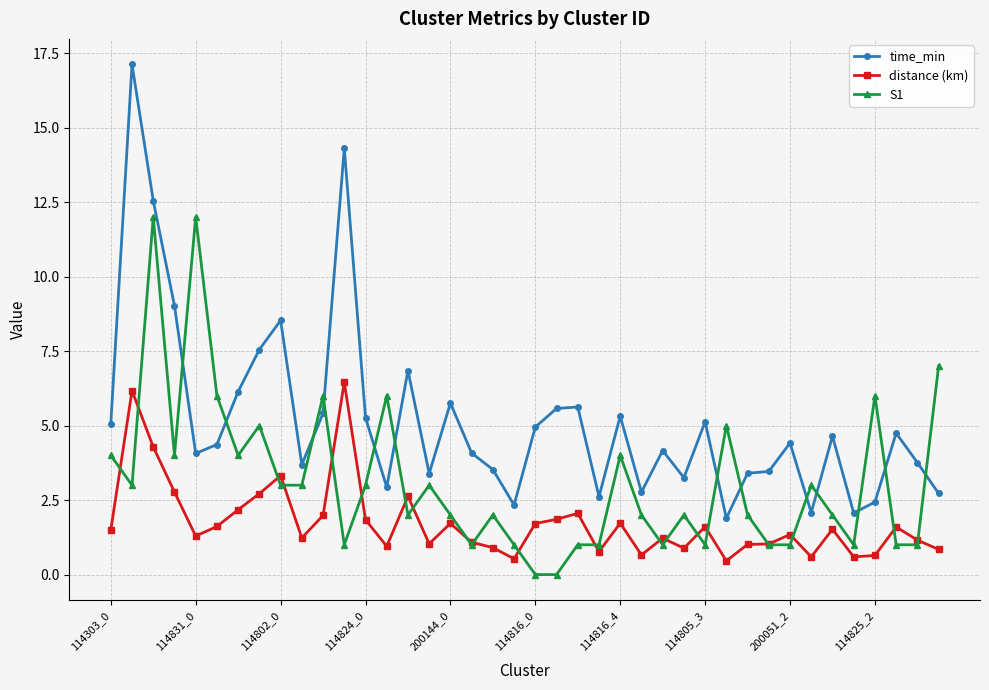

True or false: S1 and time_min cross at least once.

True